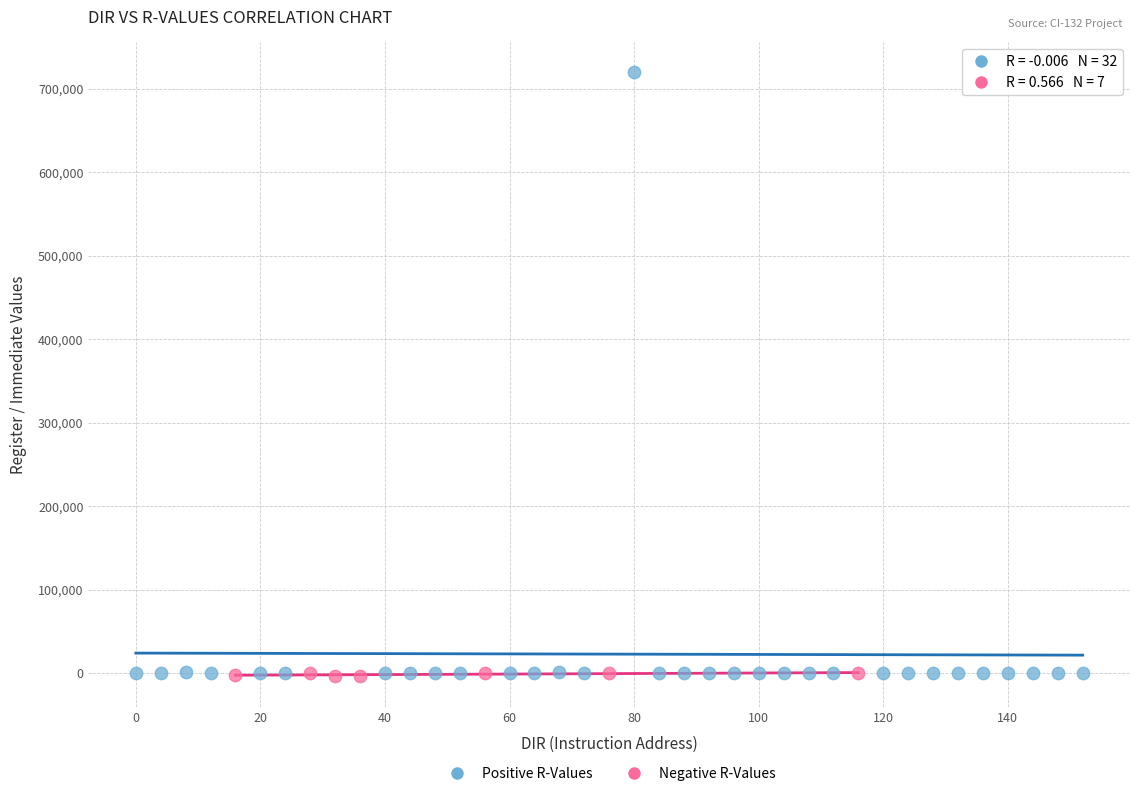

Which series has the largest Y range (max minus min)?

Positive R-Values